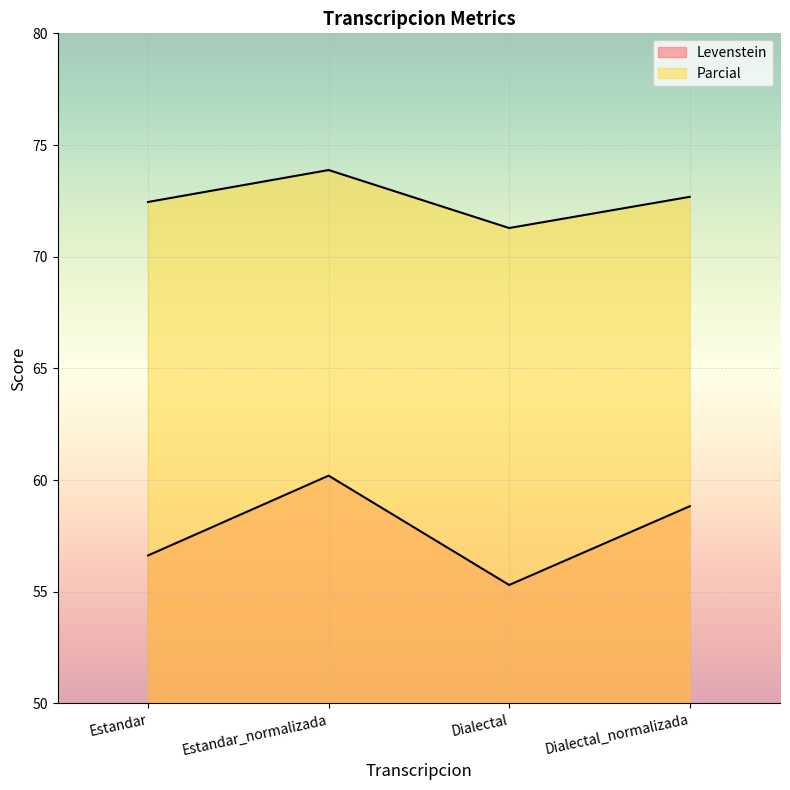

Reading left to right, what are all the values shown in this chart?

Levenstein: 56.6	60.2	55.3	58.8
Parcial: 72.4	73.9	71.3	72.7